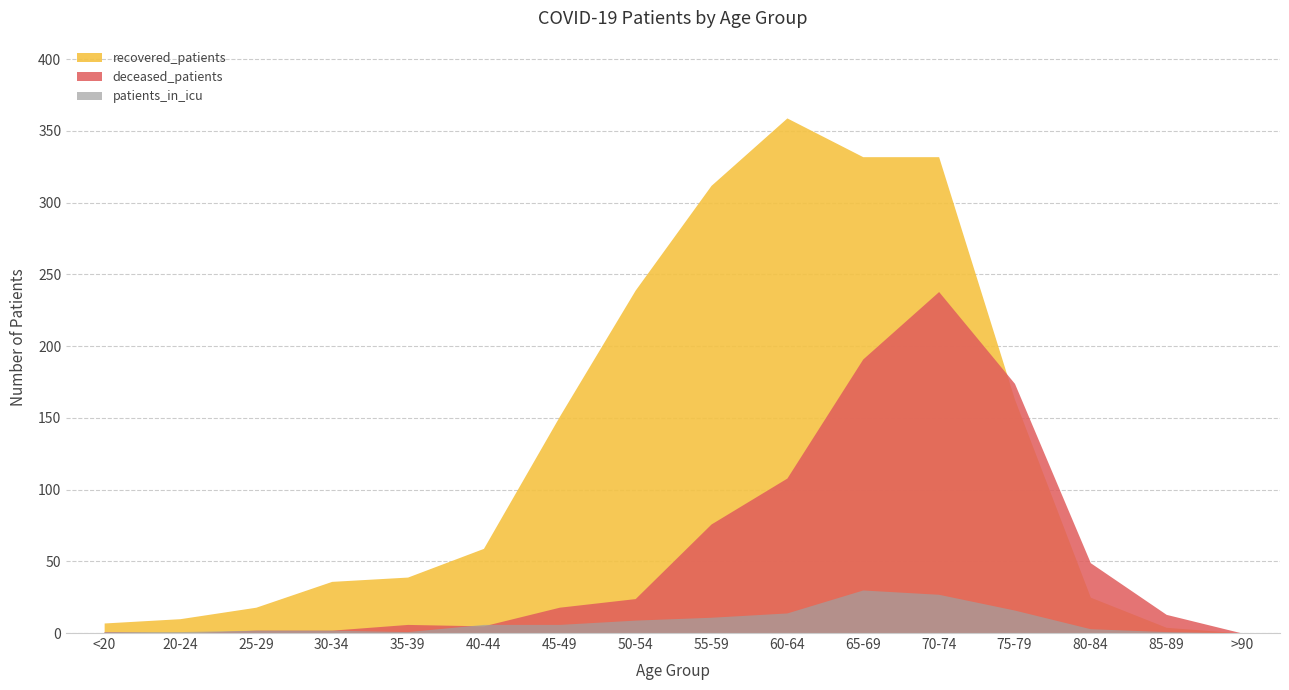

Which series has the largest total across all categories?

recovered_patients